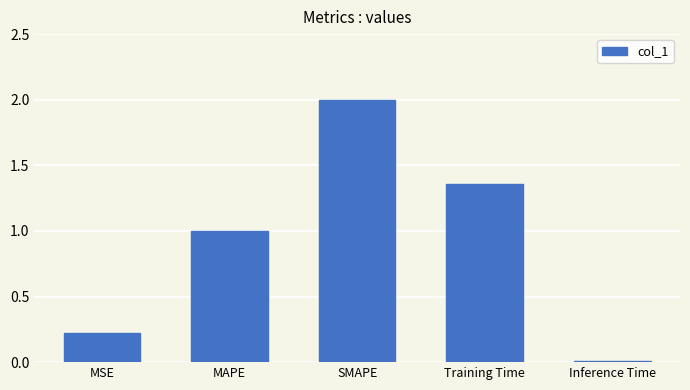

What is the approximate value at MAPE?

1.0